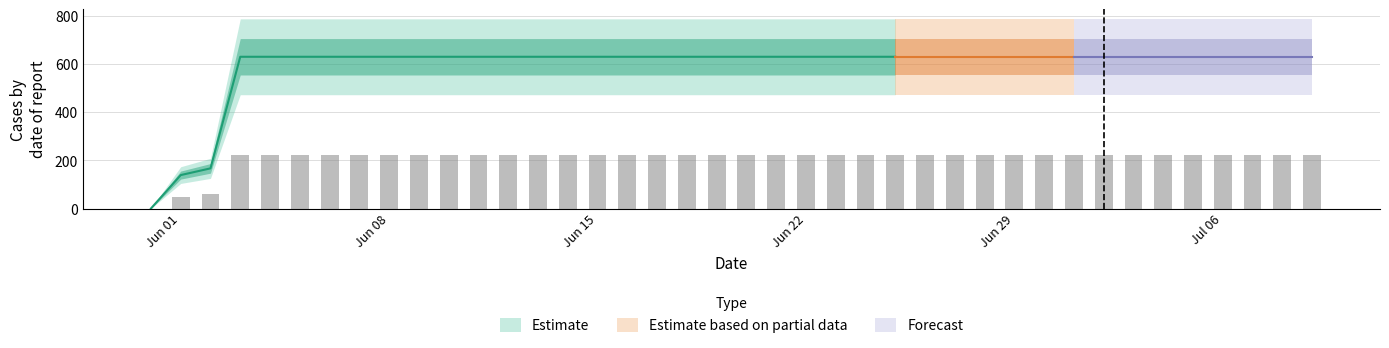

What is the label of the 11th bar from the right?

Jun 29